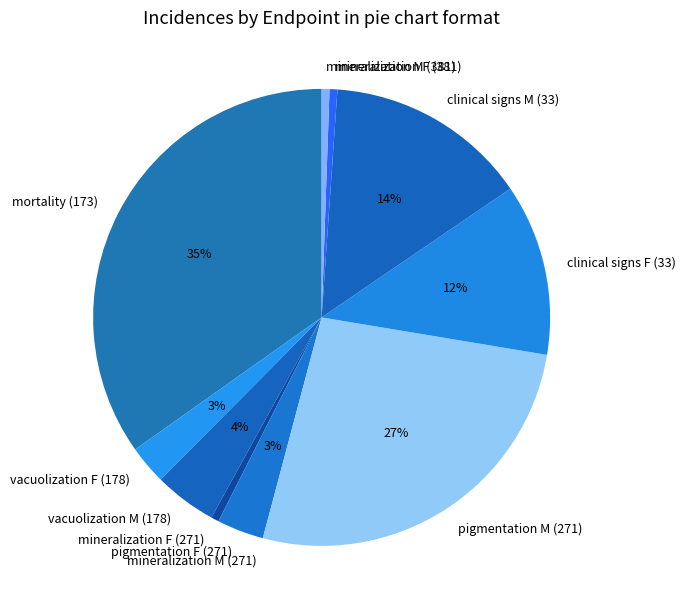

Approximately how many times larger is the value at mineralization F (381) compared to mineralization M (381)?

1.0